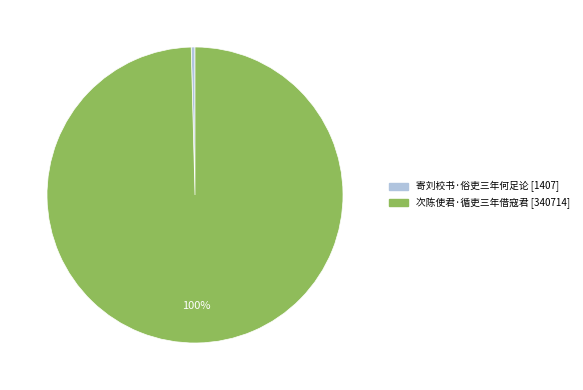

To the nearest percent, what is the average slice percentage?

50%